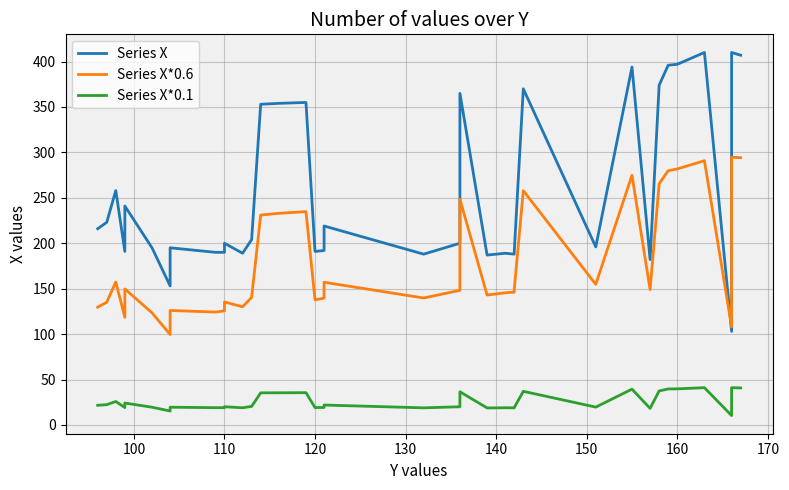

True or false: Series X has more than 2 interior local peaks.

True